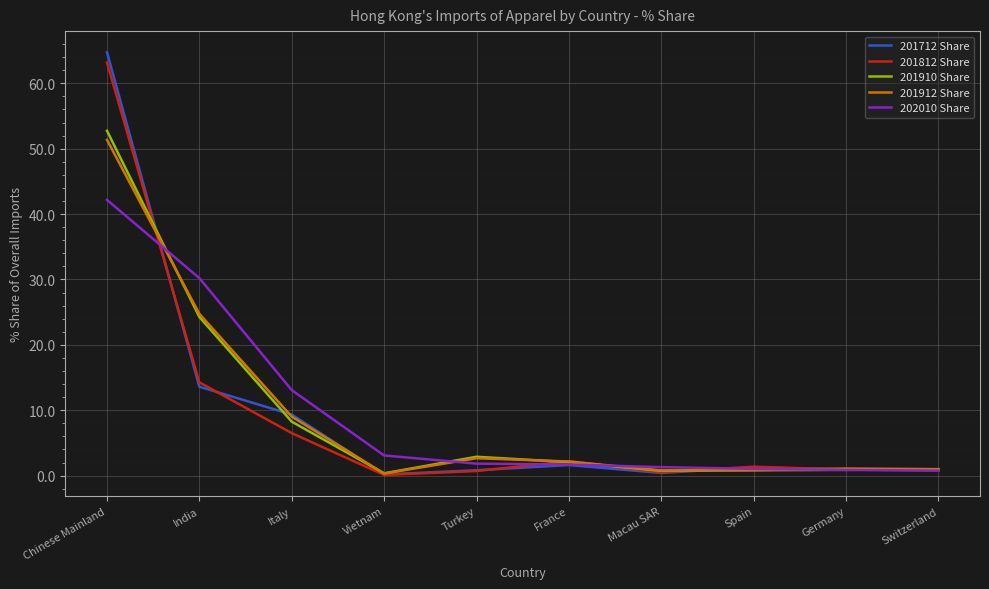

At which label does 201910 Share first exceed 2?

Chinese Mainland